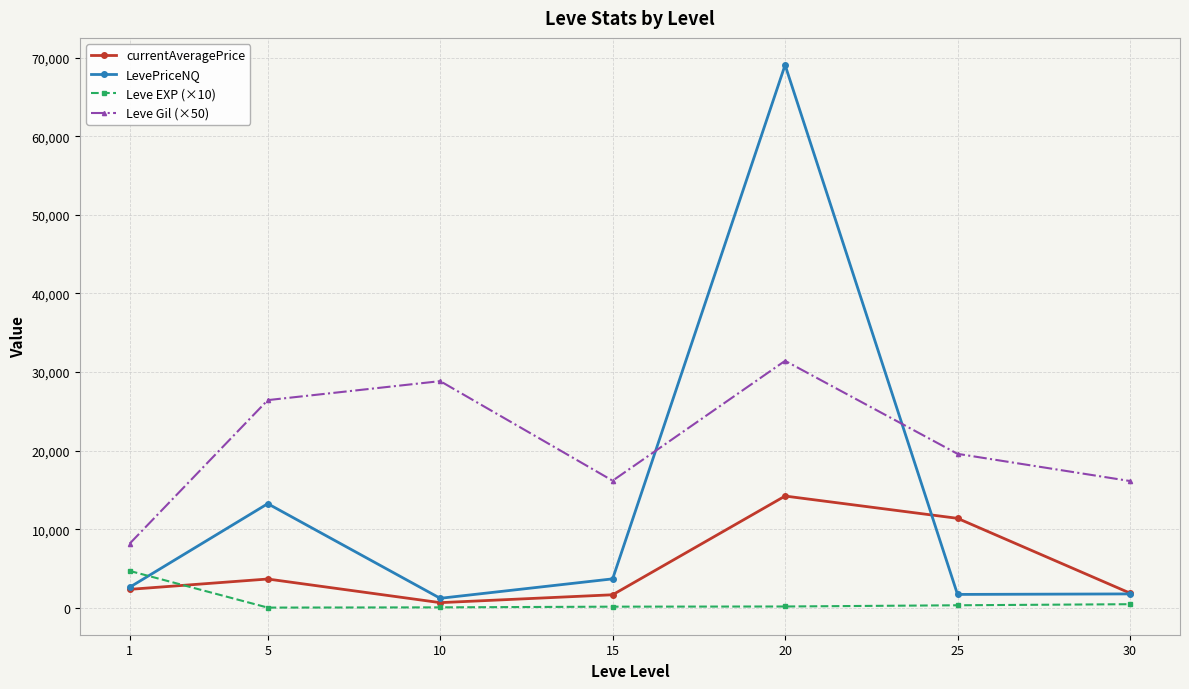

What is the sum of the LevePriceNQ values at 15 and 10?

4883.8